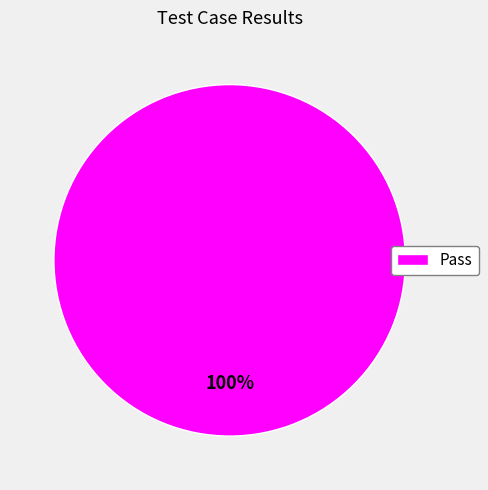

Is Pass the majority of the pie?

Yes